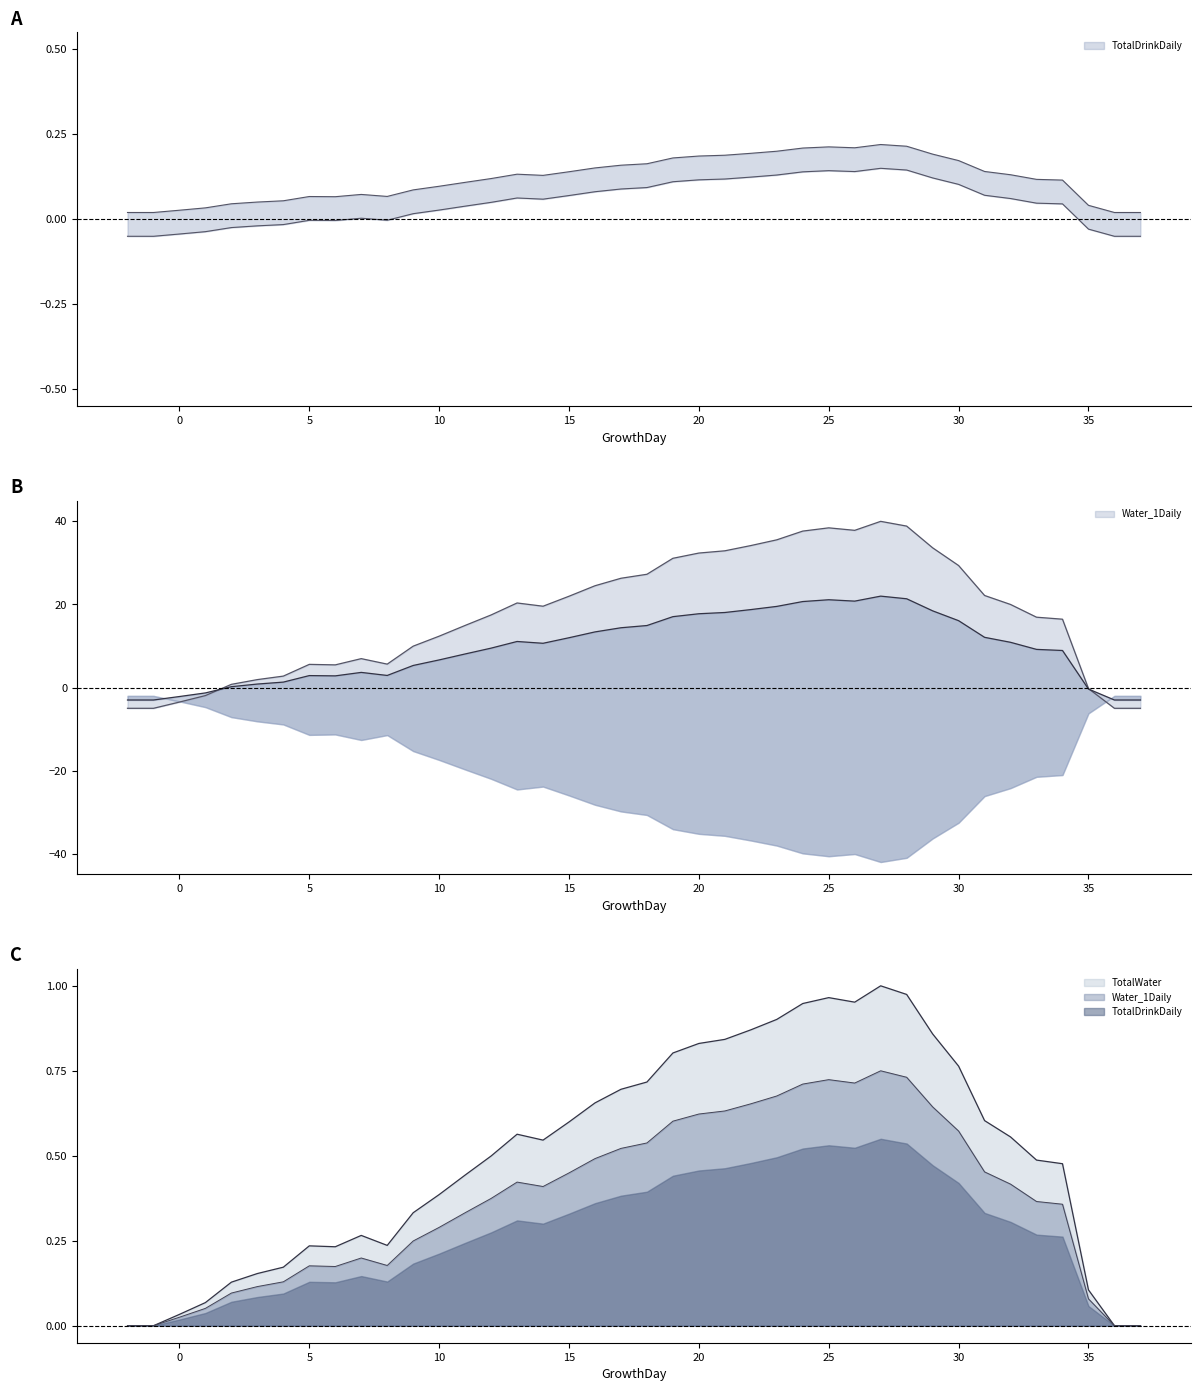

True or false: TotalDrinkDaily and Water_1Daily cross at least once.

False